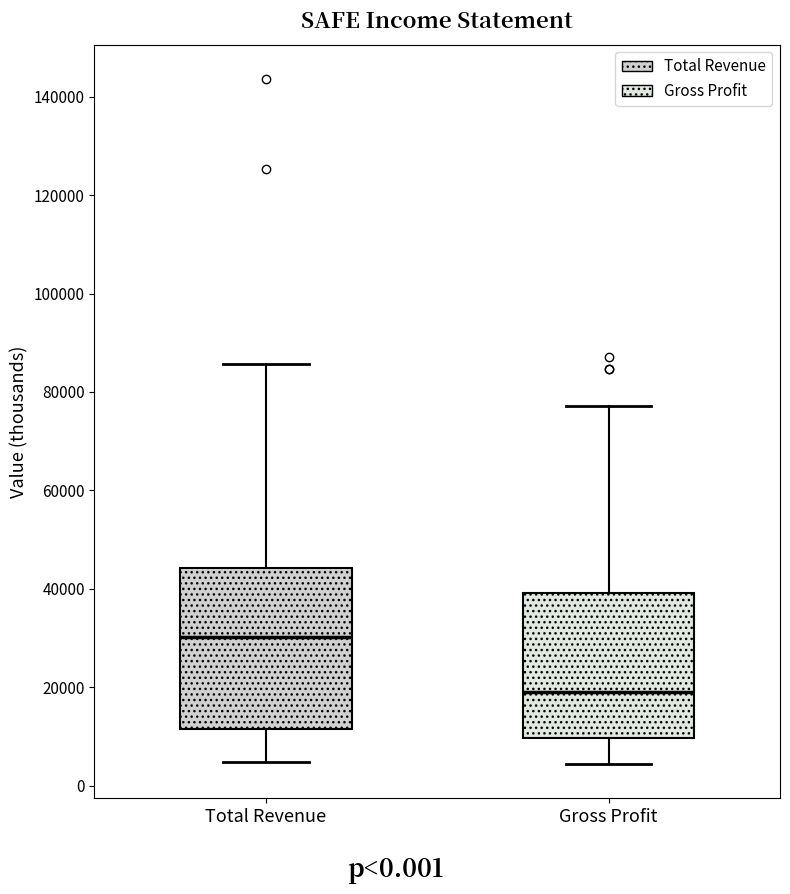

Reading left to right, read every box against the y-axis: the position of its median line, the range the box covers, and the ends of its whiskers. The values are not printed on the chart, so give them approximately, as read against the axis.

Total Revenue: median 30000, box 12000 to 44000, whiskers 4000 to 86000
Gross Profit: median 20000, box 10000 to 40000, whiskers 4000 to 78000